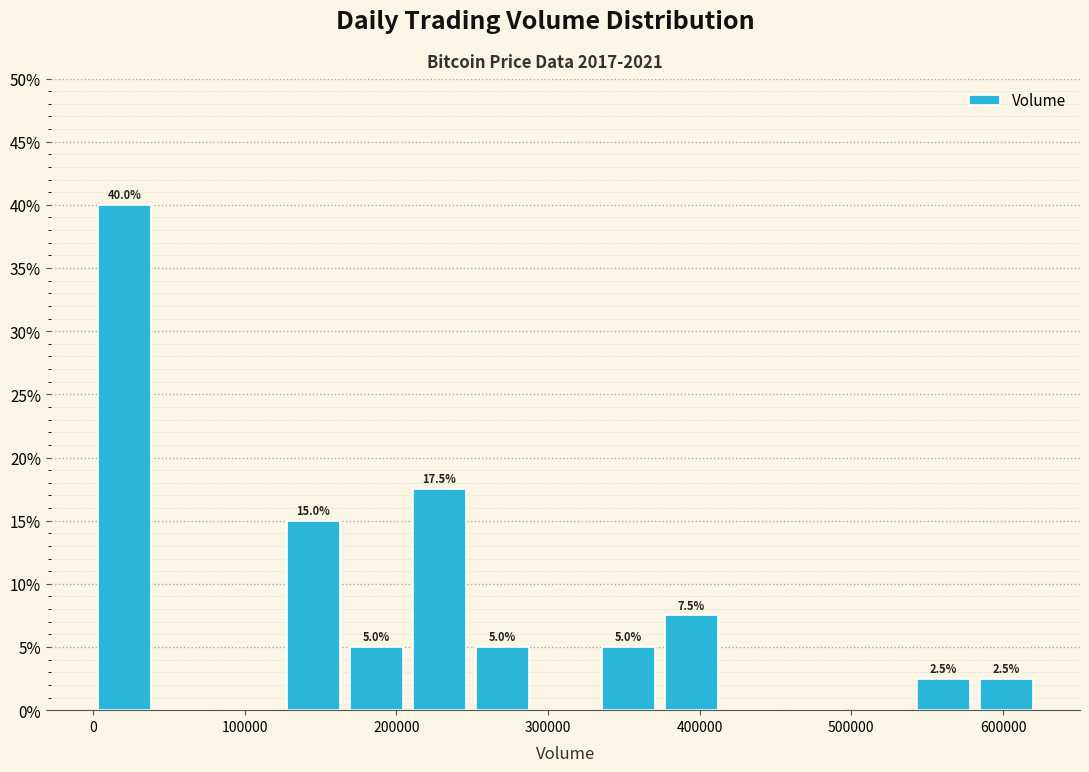

Which range on the x-axis has the tallest bar?

0 to 40000